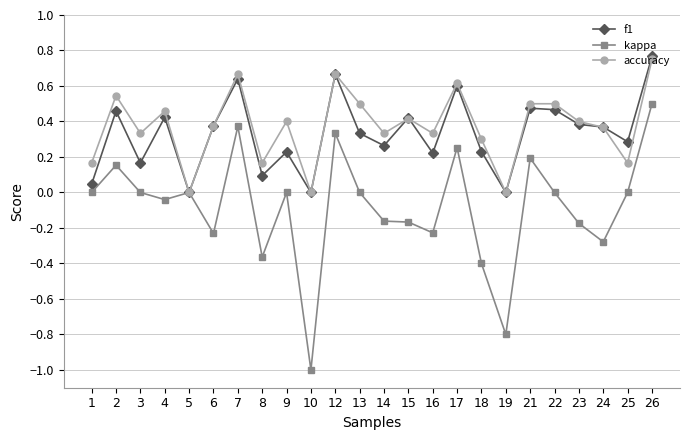

True or false: f1 has more than 2 interior local peaks.

True